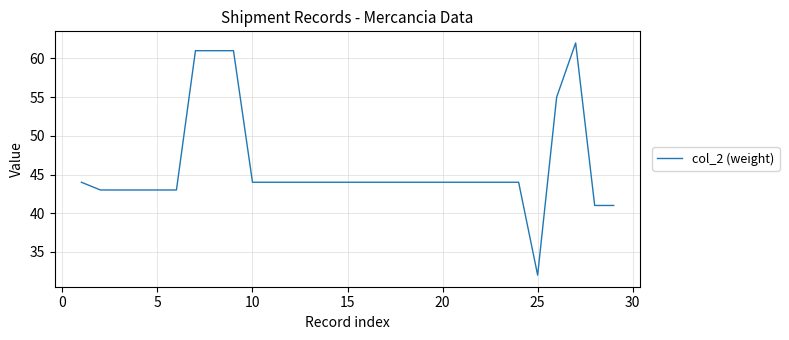

What is the sum of all values?

1333